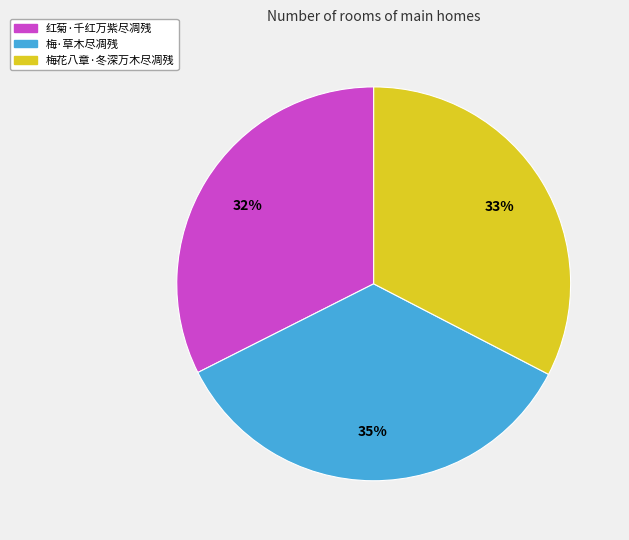

Is it true that 梅花八章·冬深万木尽凋残 is 21% of the pie?

False